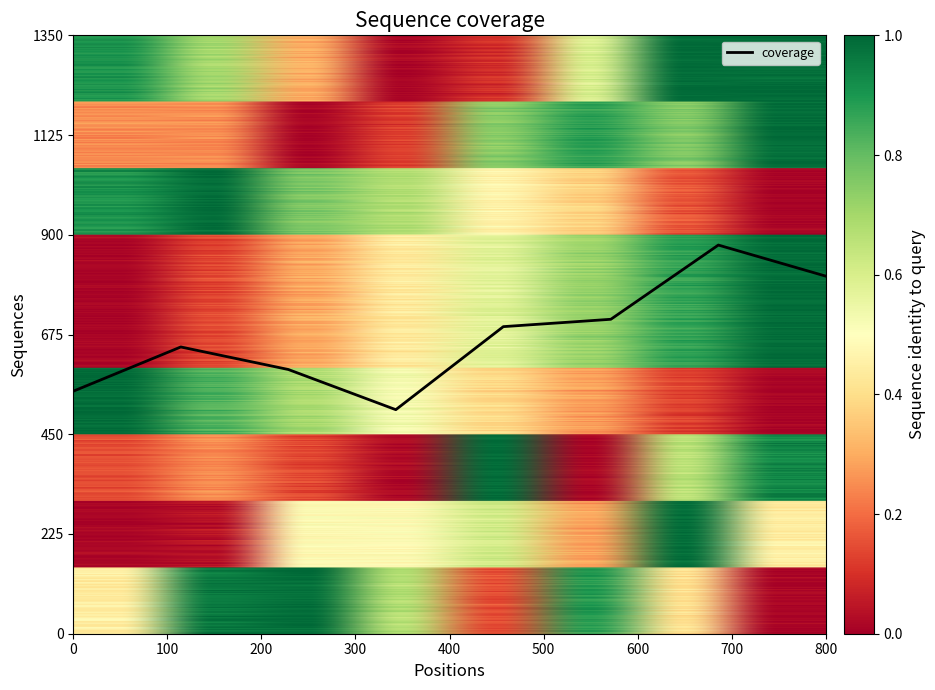

What is the minimum value shown in the chart?

505.5